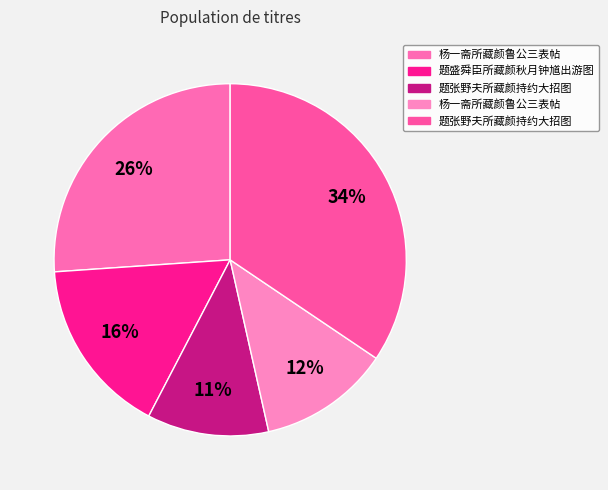

Count the number of slices in the pie.

5